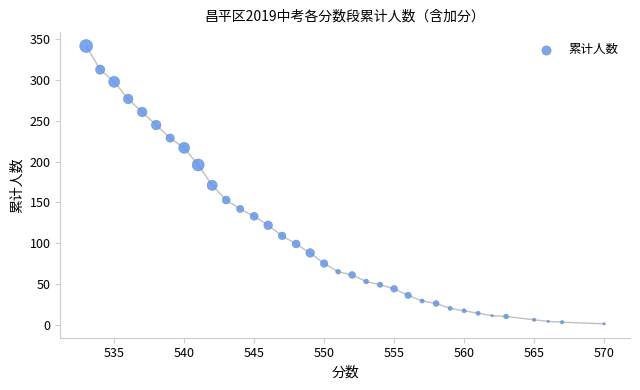

What is the range of Y values (max minus min)?

341